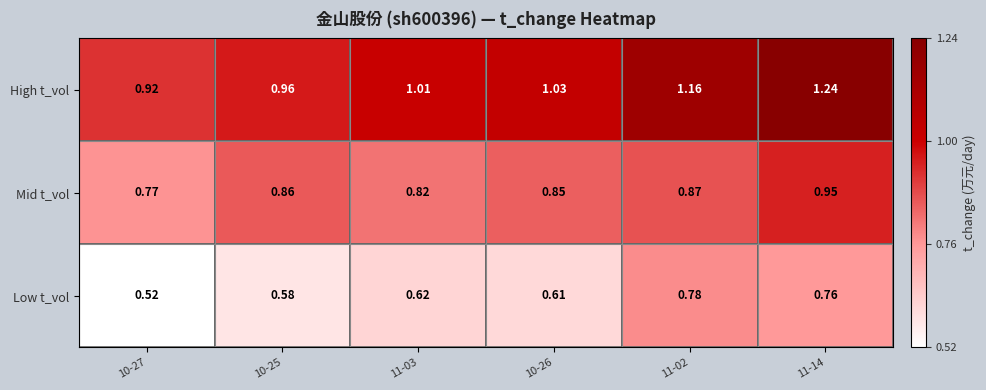

Is the value of Low t_vol at 10-26 greater than the value of High t_vol at 10-25?

No